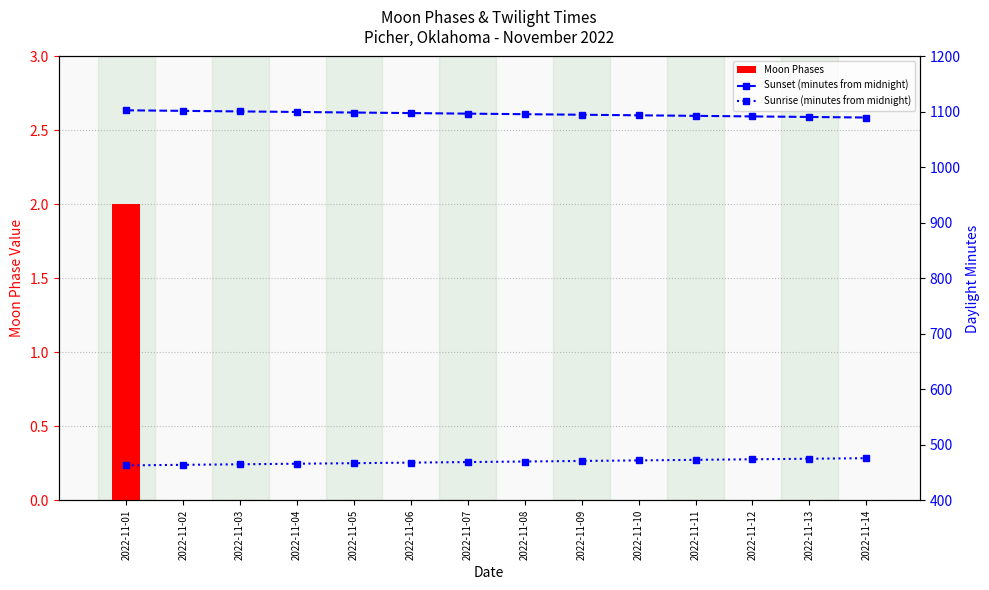

Reading right to left, extract all data points from this chart.

Moon Phases: 0	0	0	0	0	0	0	0	0	0	0	0	0	2
Sunset (minutes from midnight): 1090	1091	1092	1093	1094	1095	1096	1097	1098	1099	1100	1101	1102	1103
Sunrise (minutes from midnight): 476	475	474	473	472	471	470	469	468	467	466	465	464	463